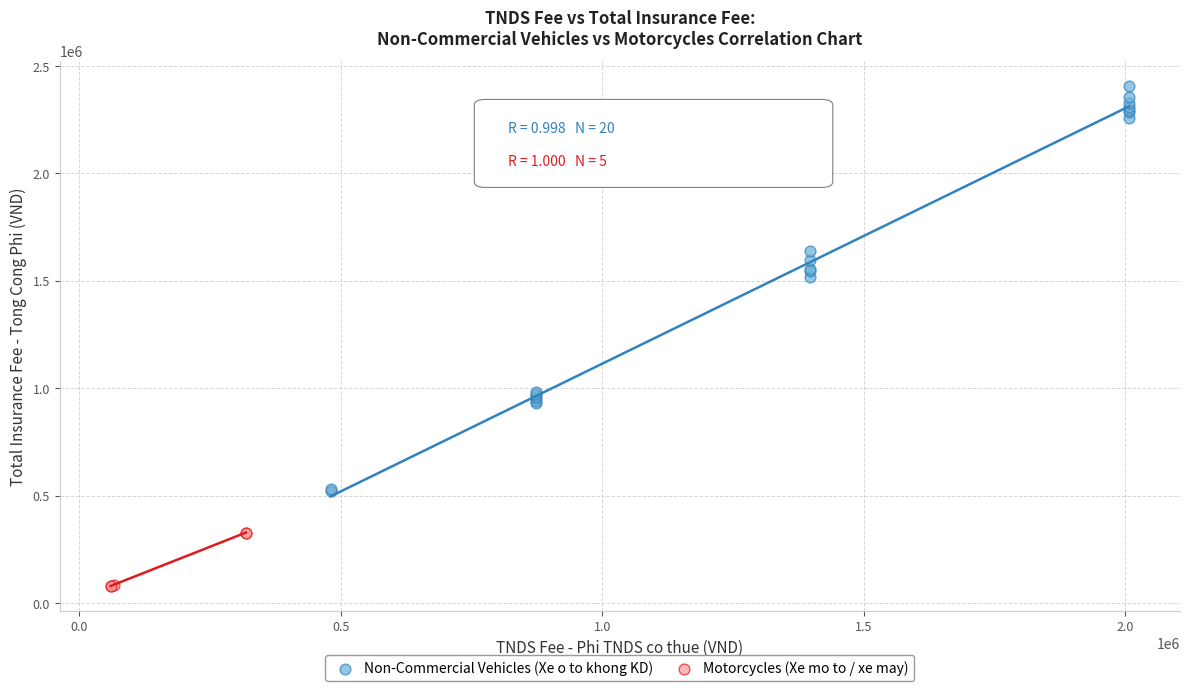

What are all the series names shown in the legend?

Non-Commercial Vehicles (Xe o to khong KD), Motorcycles (Xe mo to / xe may)